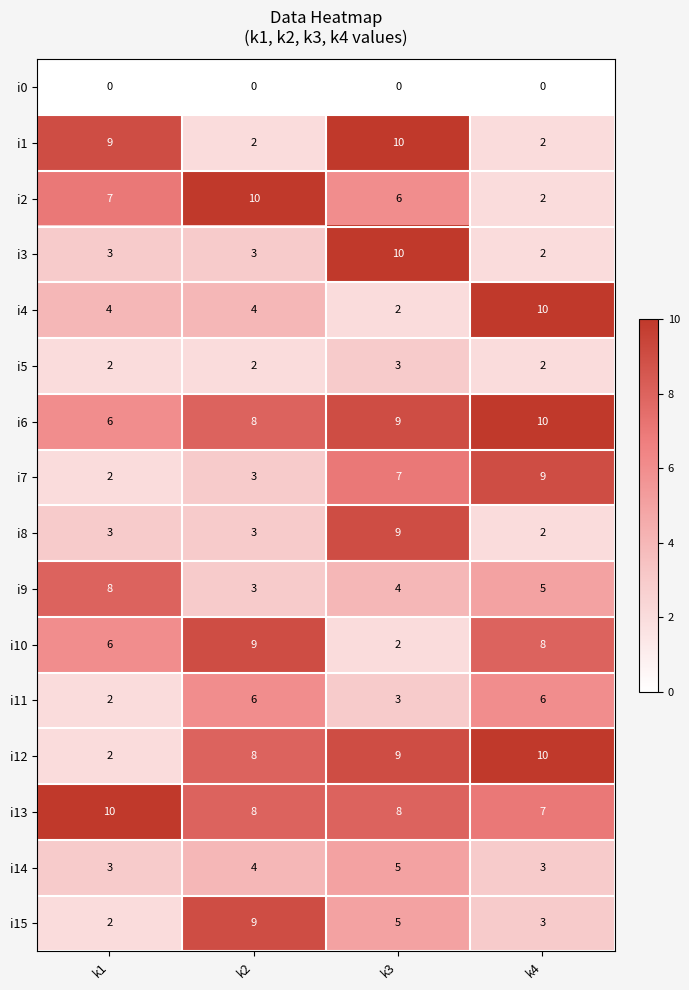

How many distinct data groups are displayed?

16